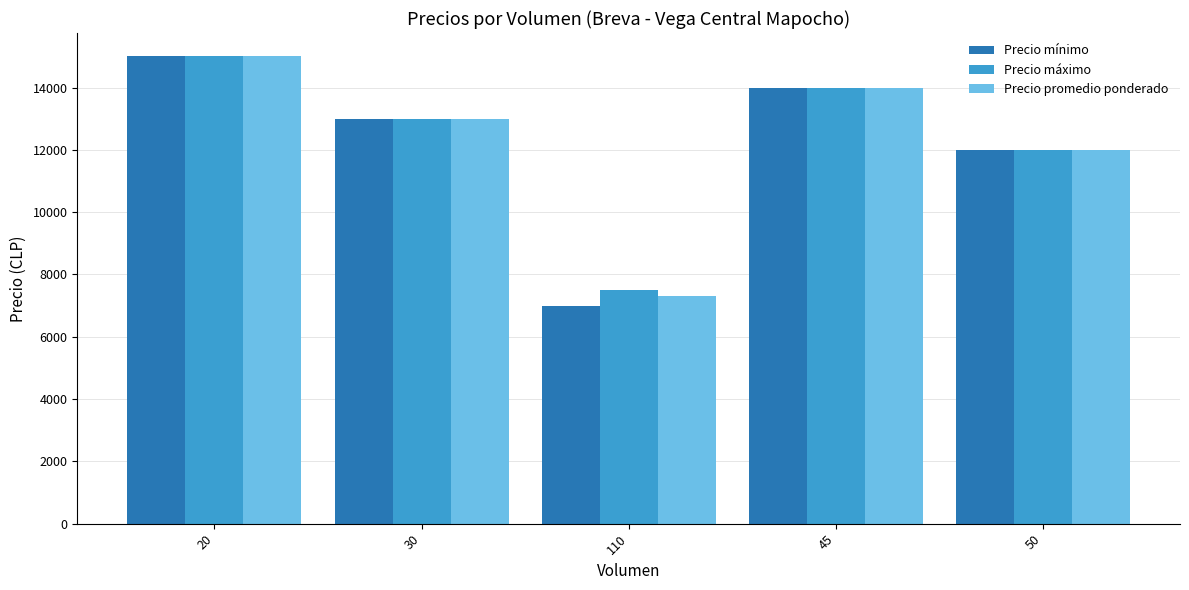

Are the bars grouped side by side (vs. stacked)?

Yes